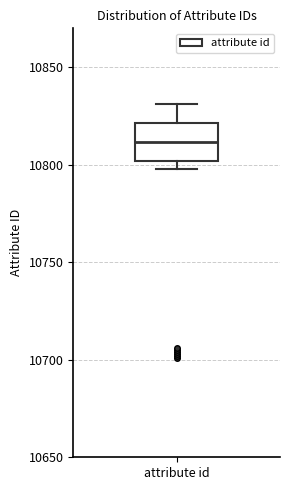

Where is the upper edge of the box for attribute id on the y-axis? The values are not printed on the chart, so give them approximately, as read against the axis.

10820